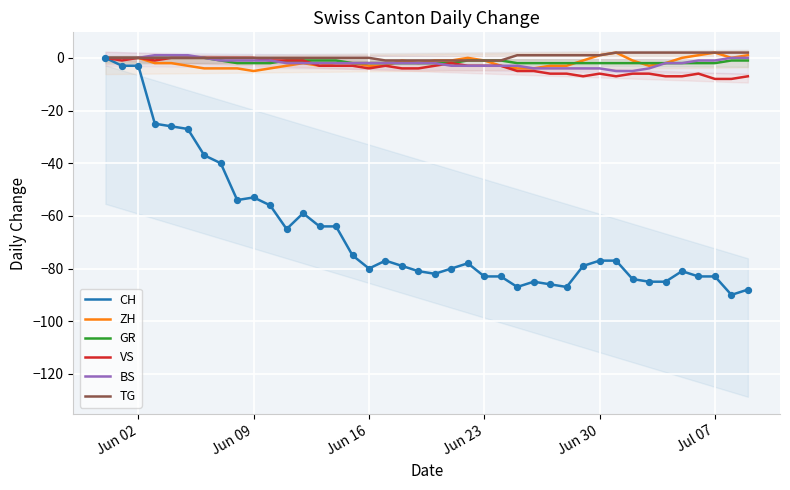

The value of VS at Jun 30 is -6. True or false?

True